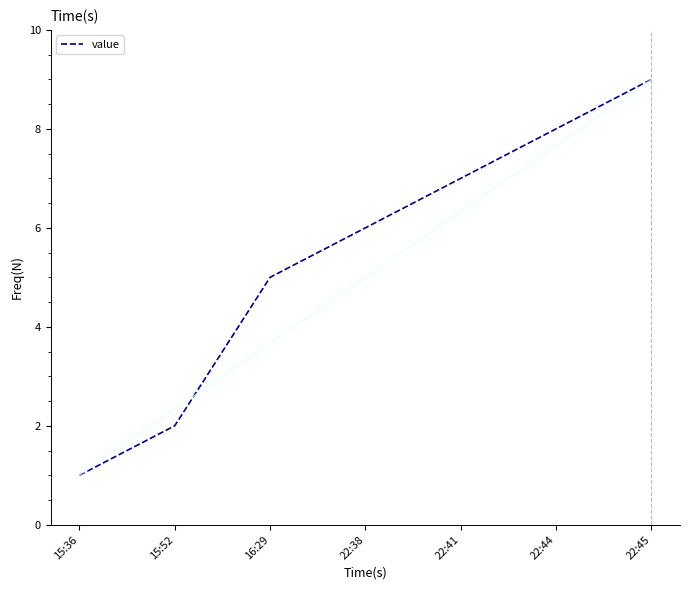

What is the greatest value displayed?

9